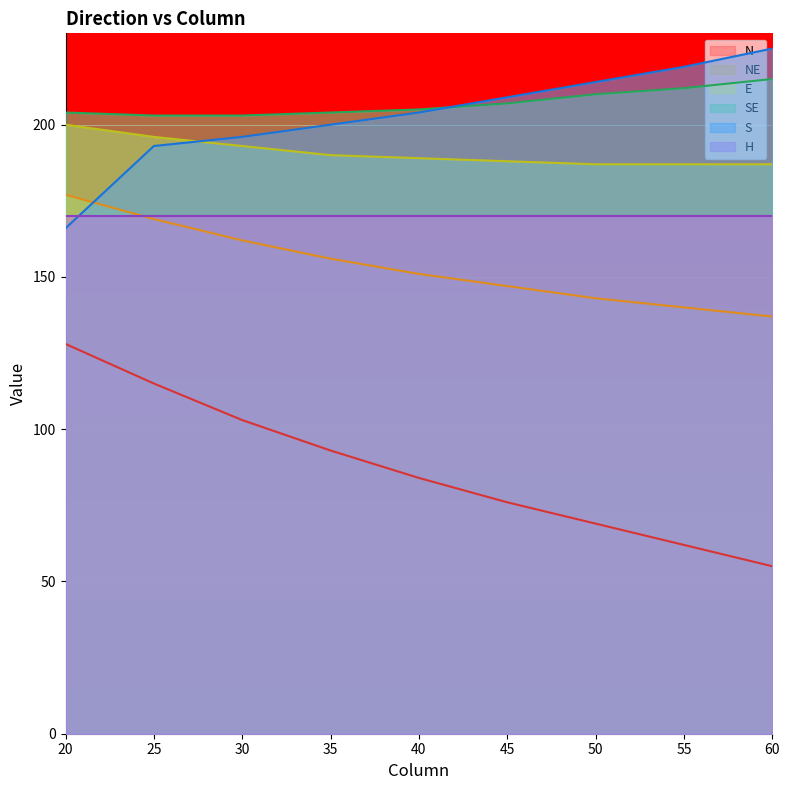

True or false: SE and S intersect in this chart.

True